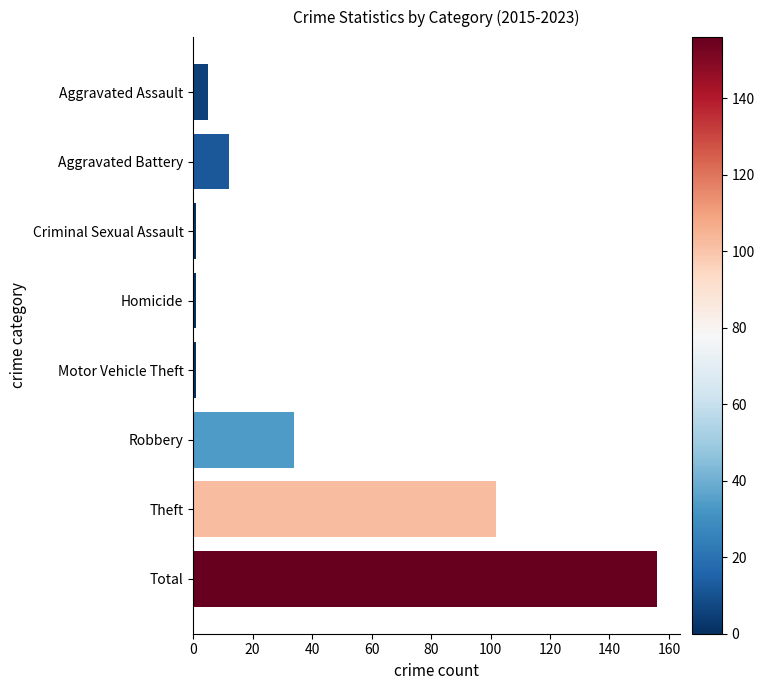

Between Total and Criminal Sexual Assault, which is larger?

Total